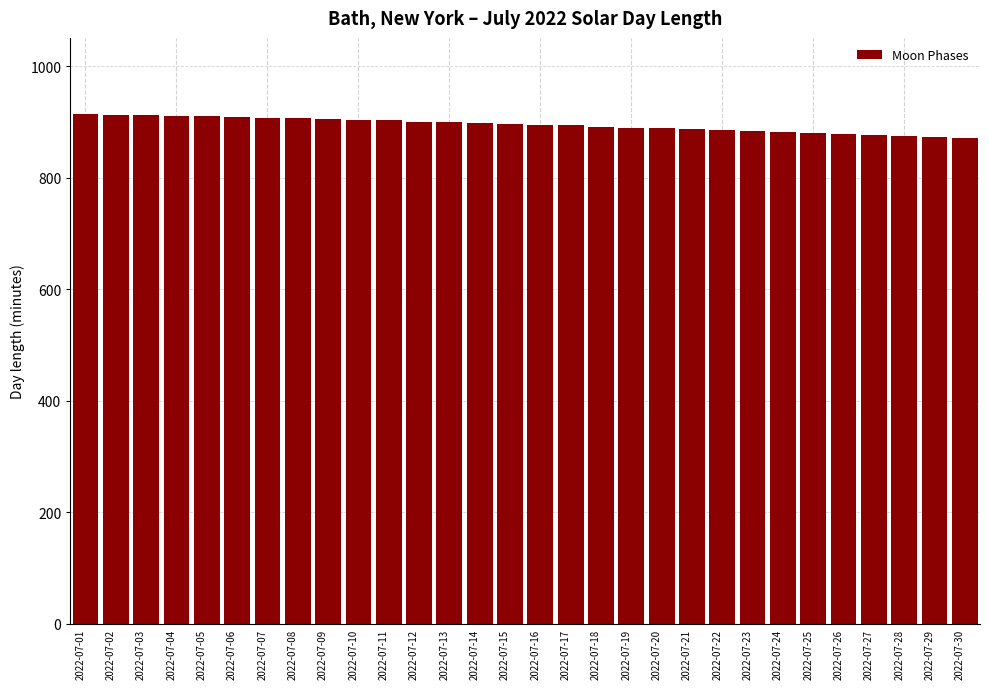

What is the difference between the maximum and minimum values?

42